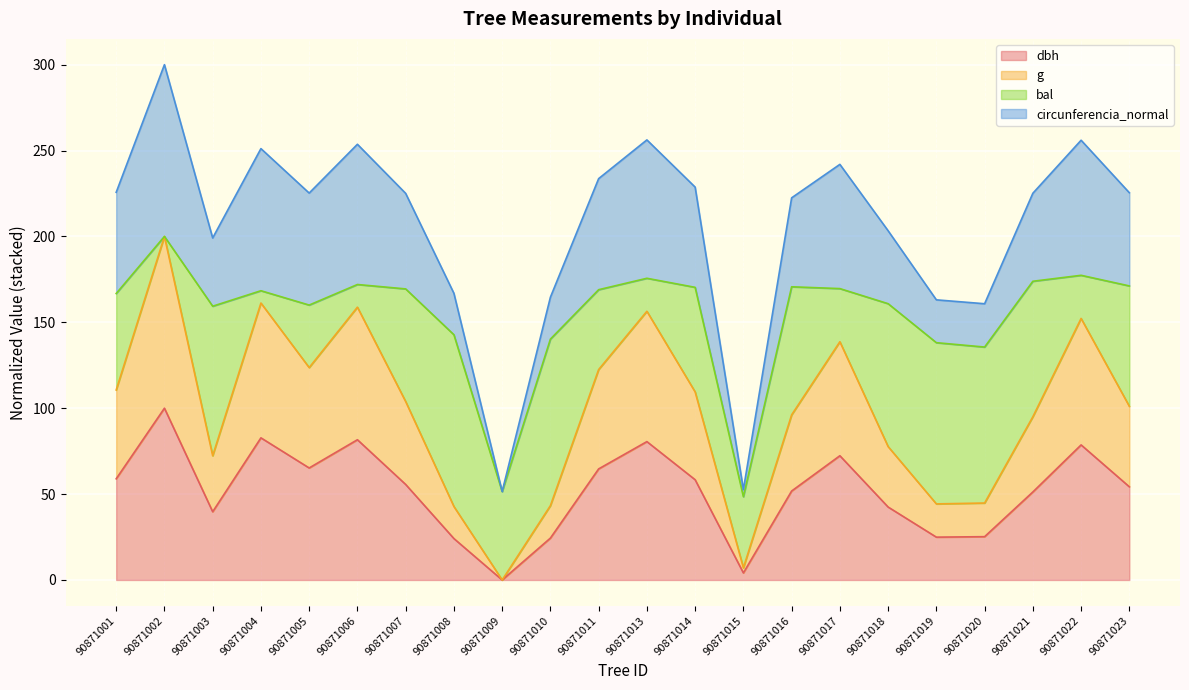

What is the difference between the maximum and minimum values in the dbh series?

100.0